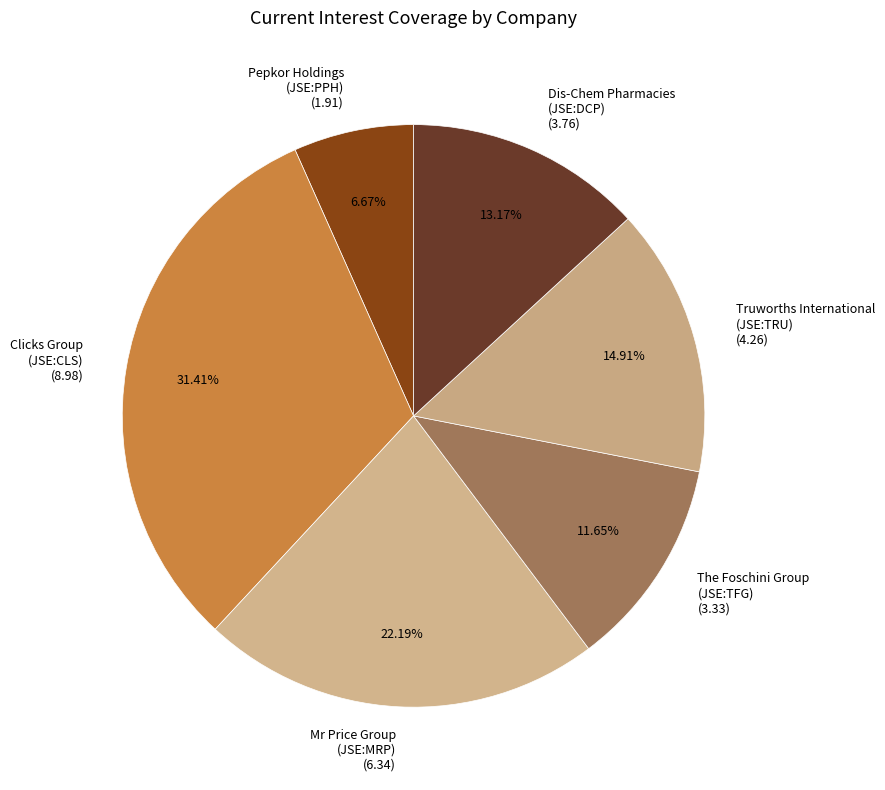

Combined, do Clicks Group (JSE:CLS) and Dis-Chem Pharmacies (JSE:DCP) account for over 50%?

No